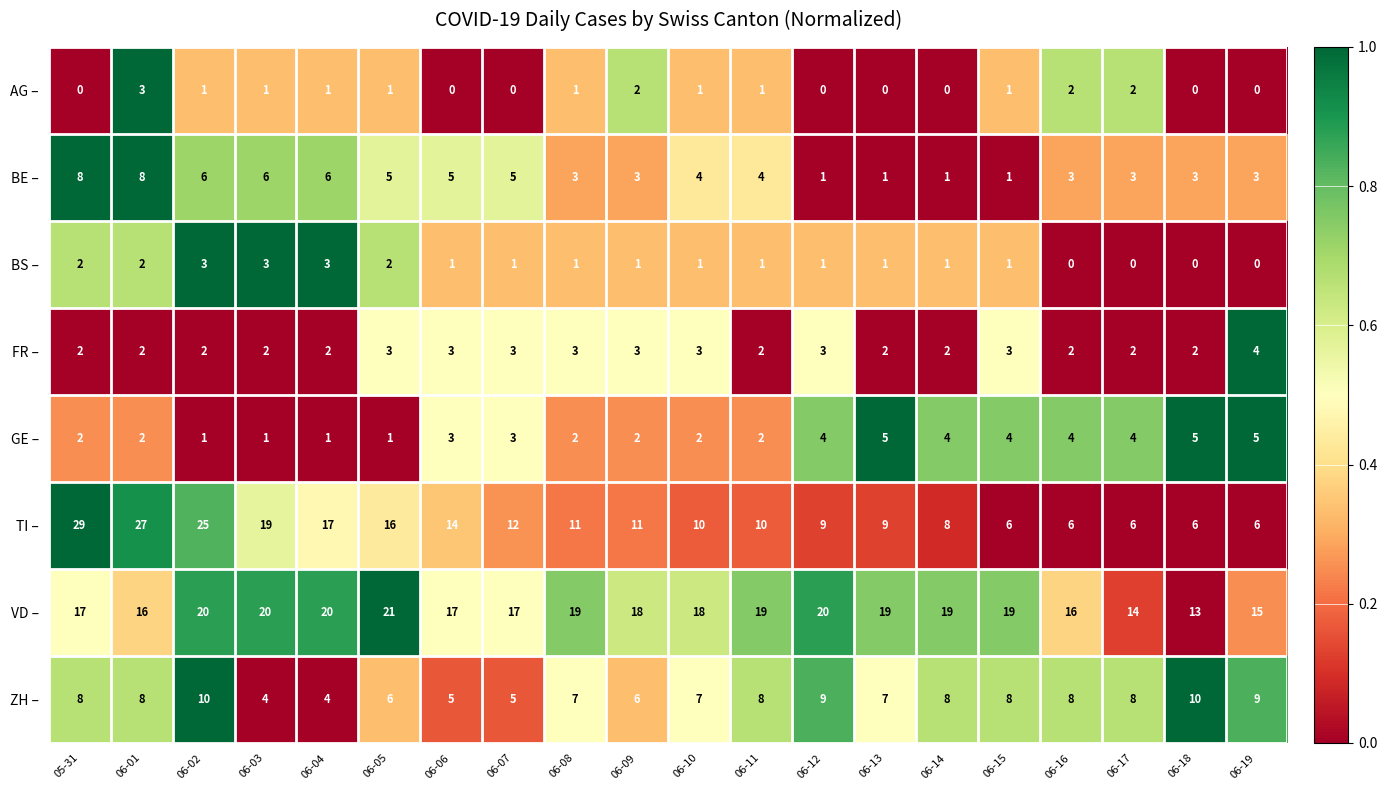

At which label does BS – first exceed 1?

05-31